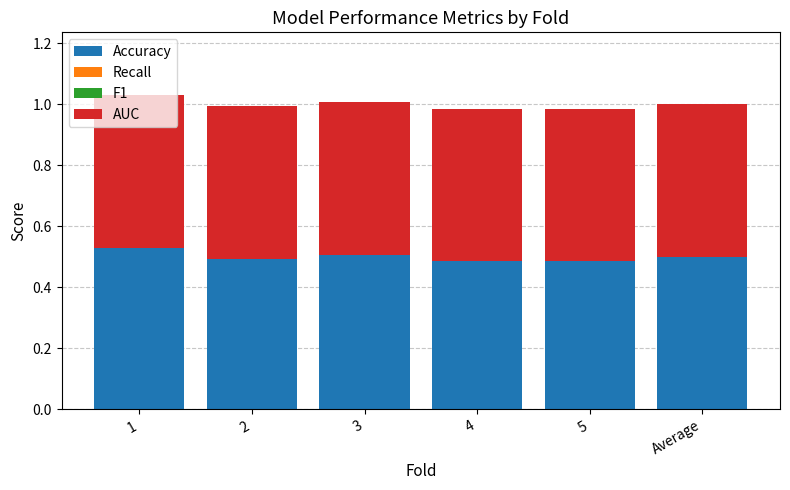

The value of Accuracy at Average is 0.5. True or false?

True